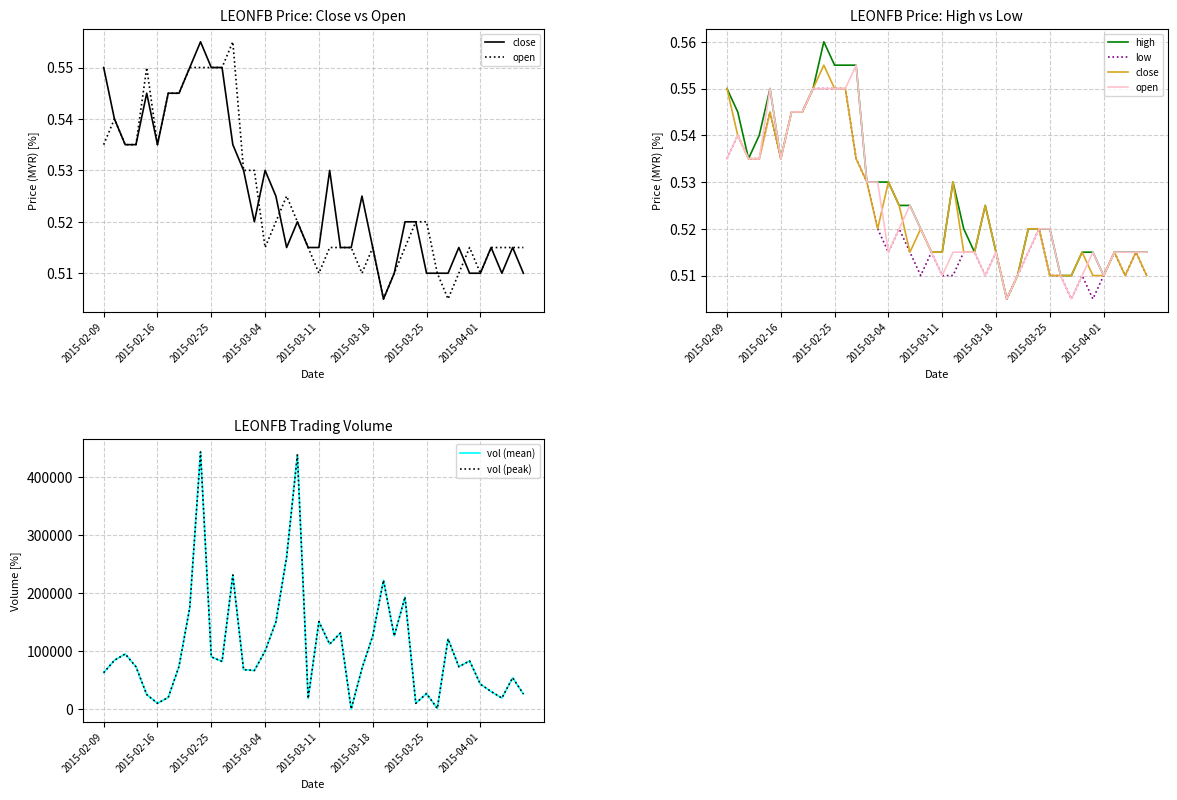

True or false: close and low intersect in this chart.

False